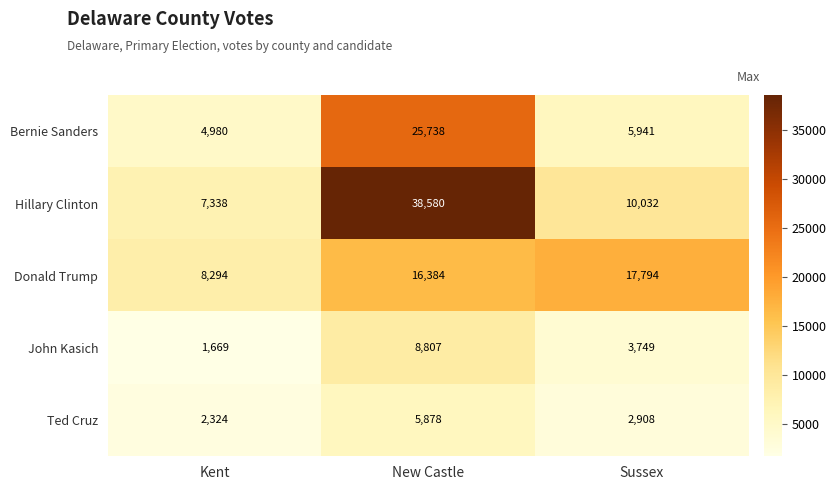

At how many categories does at least one series exceed 1752?

3